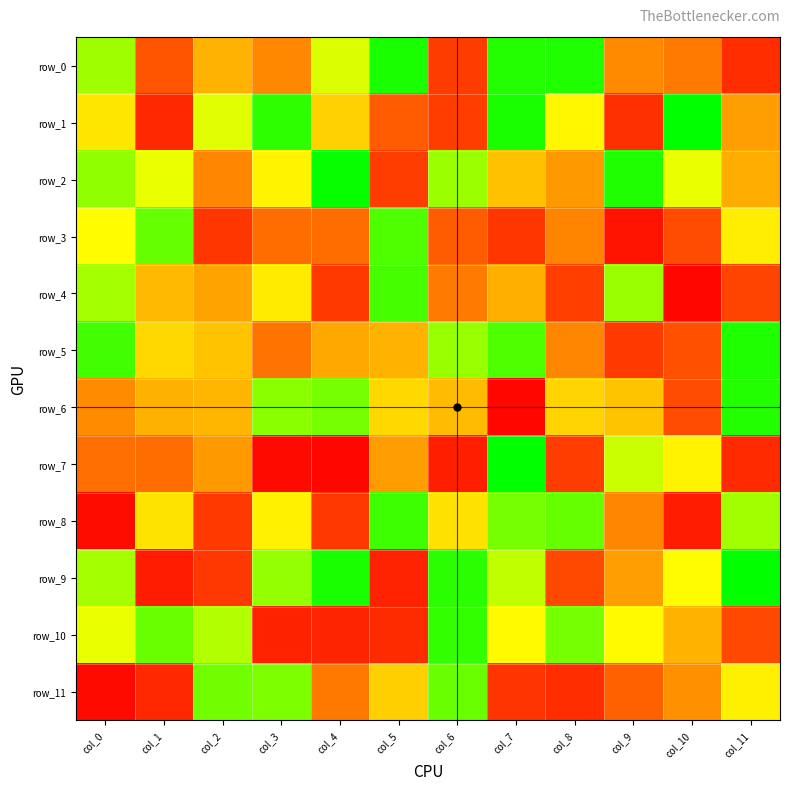

The row_0 series shows 82 at col_10. True or false?

True